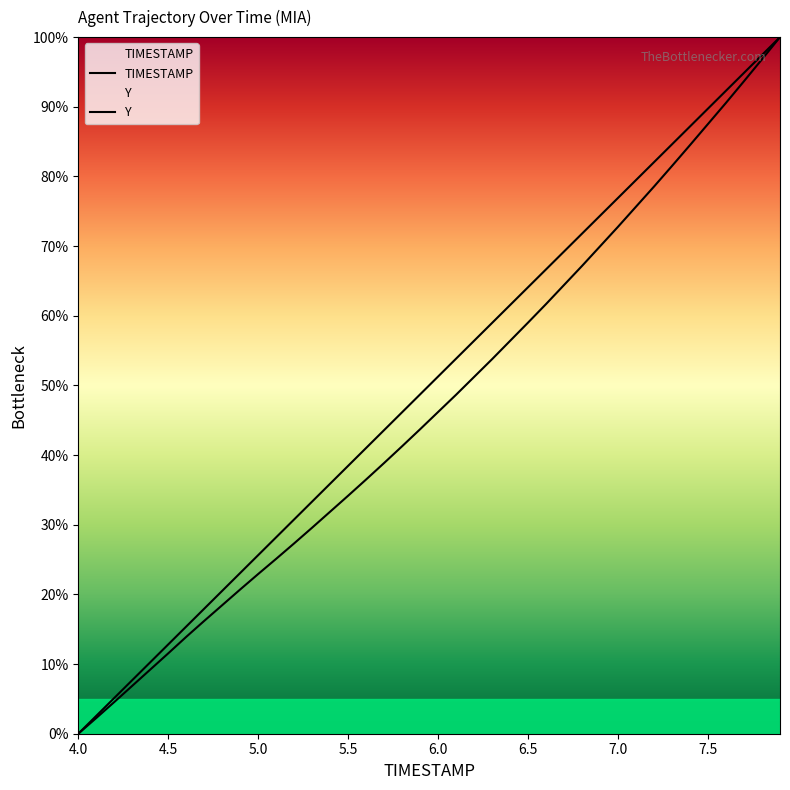

Between 4.8 and 4.3, which is larger?

4.8